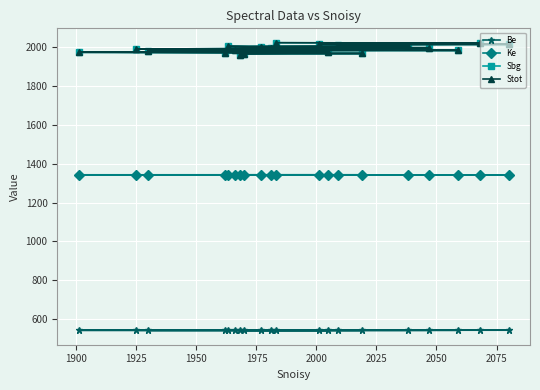

The value of Be at 1975 is 258.7. True or false?

False